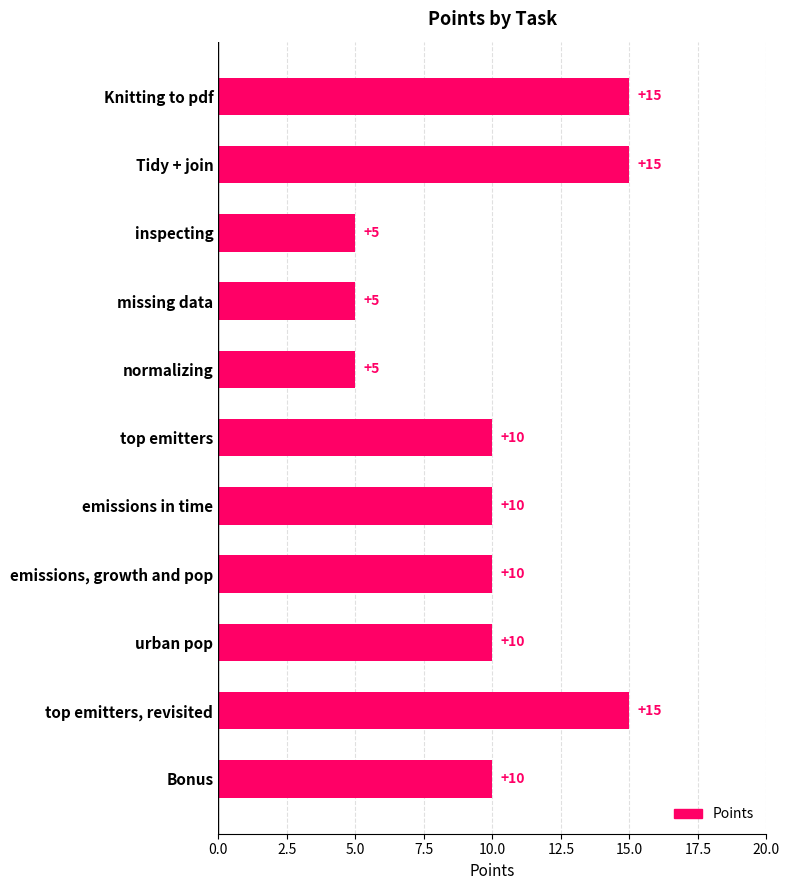

What is the greatest value displayed?

15